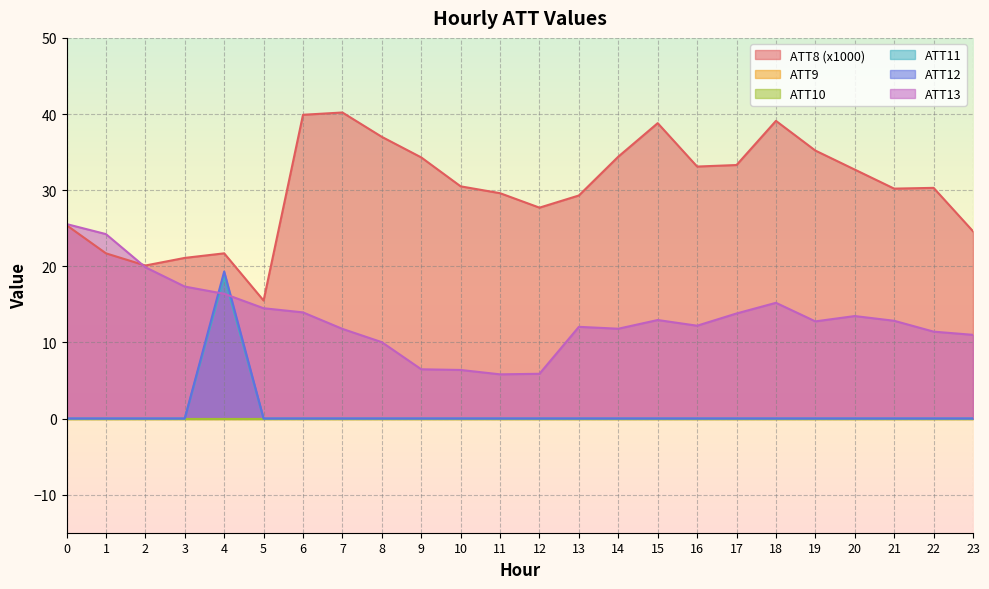

Which has a higher value, 7 or 16?

7